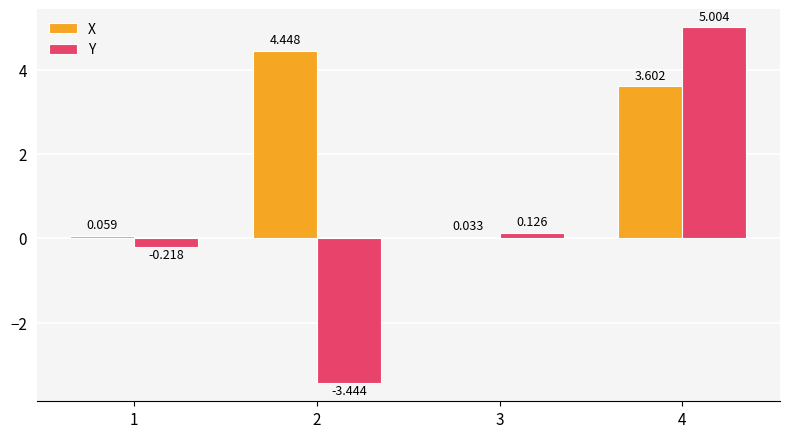

Which category has the highest value across all series?

4